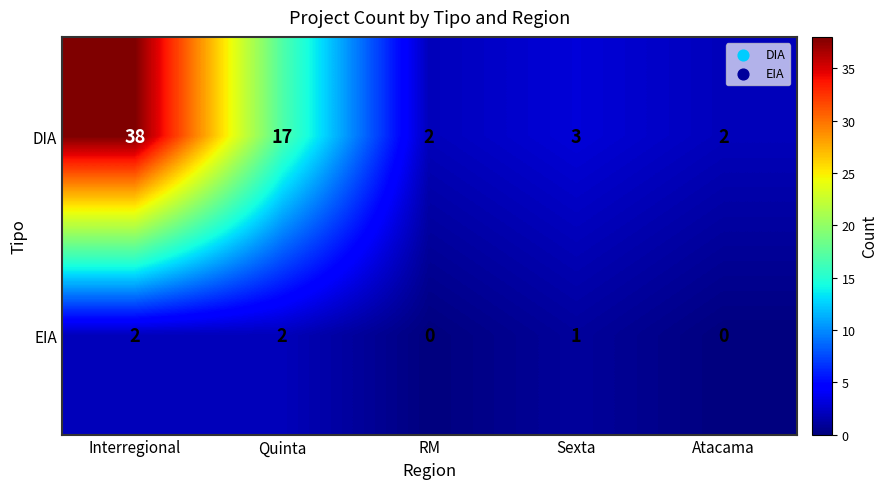

Which series changed the most between Quinta and Atacama?

DIA